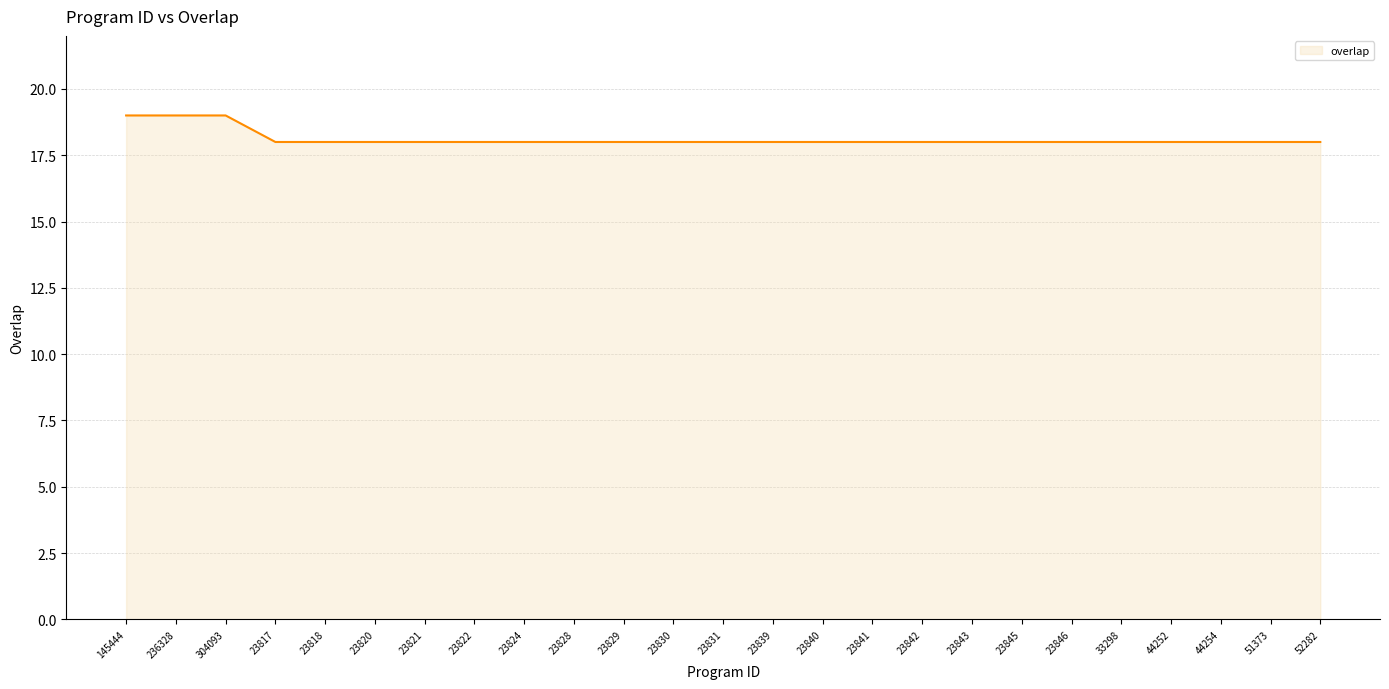

What is the minimum value shown in the chart?

18